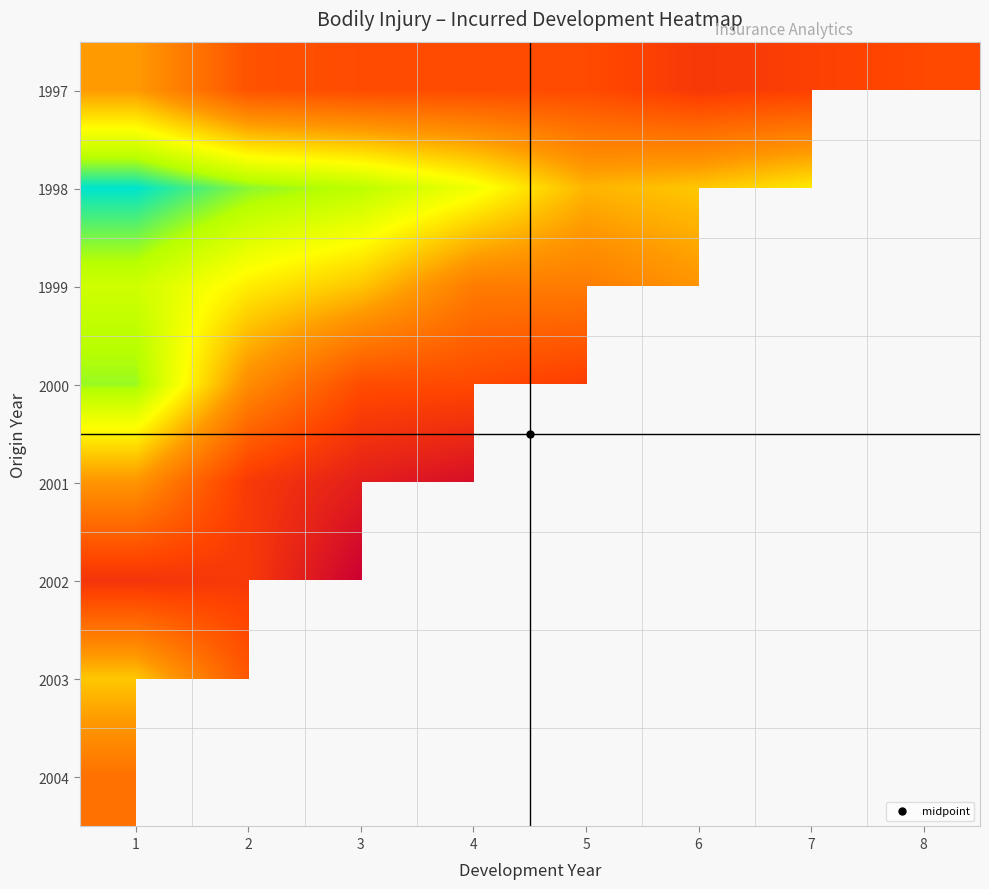

At which label does 1997 reach its minimum?

1